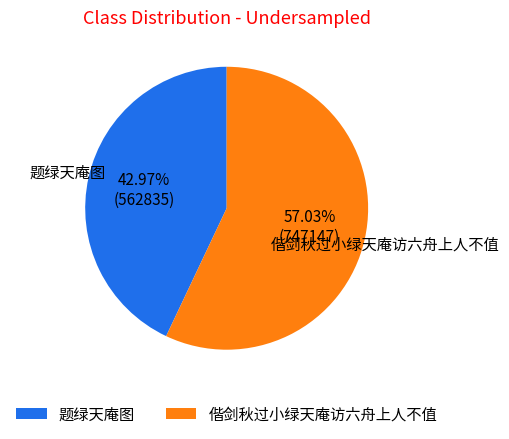

What percentage is the 题绿天庵图 slice, to the nearest percent?

43%